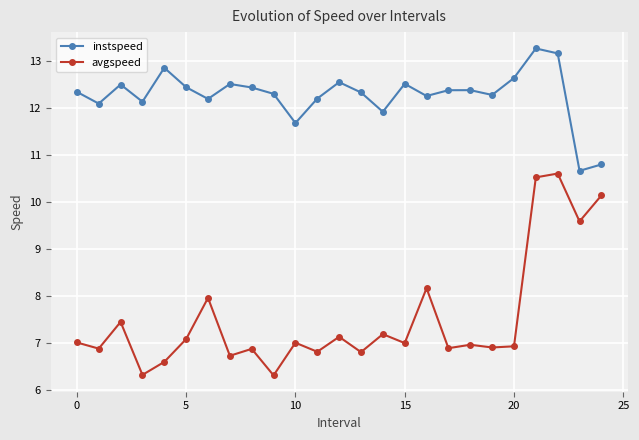

What is the average value of the instspeed series?

12.3